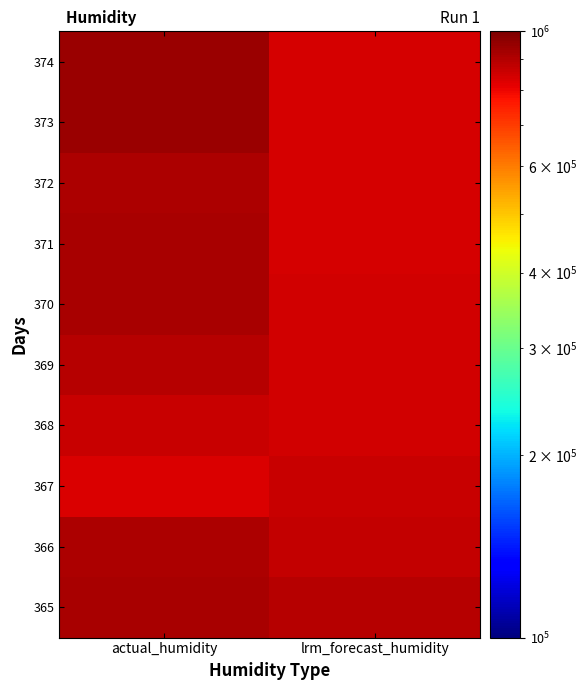

Which series has the largest range (max minus min)?

374